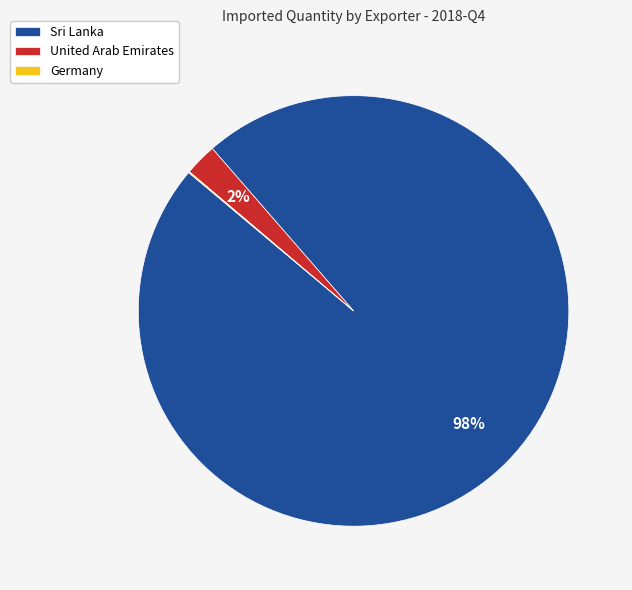

Is the sum of Sri Lanka and United Arab Emirates greater than half?

Yes